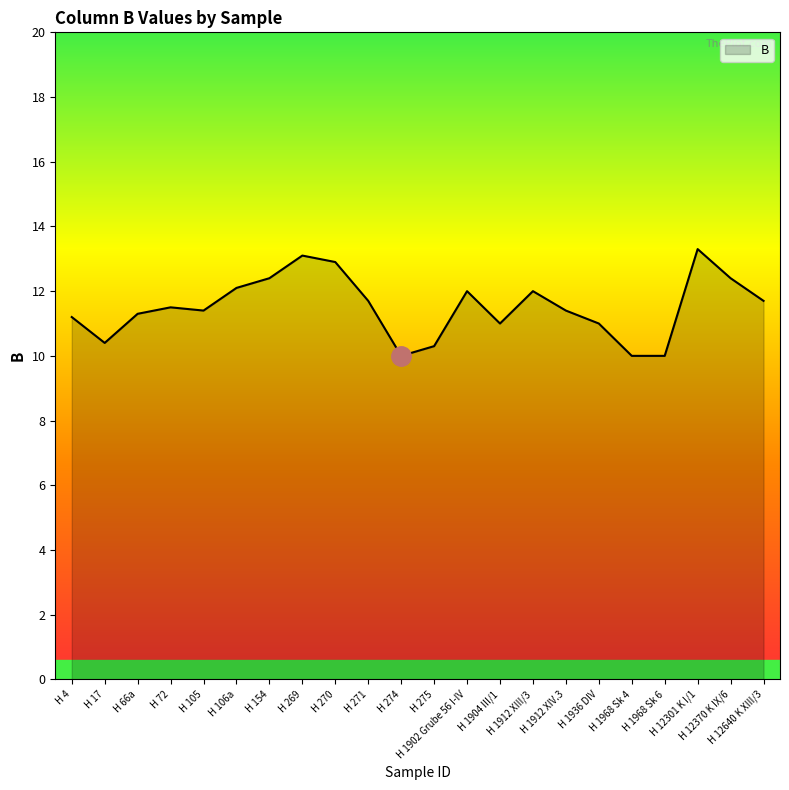

What is the maximum value shown in the chart?

13.3